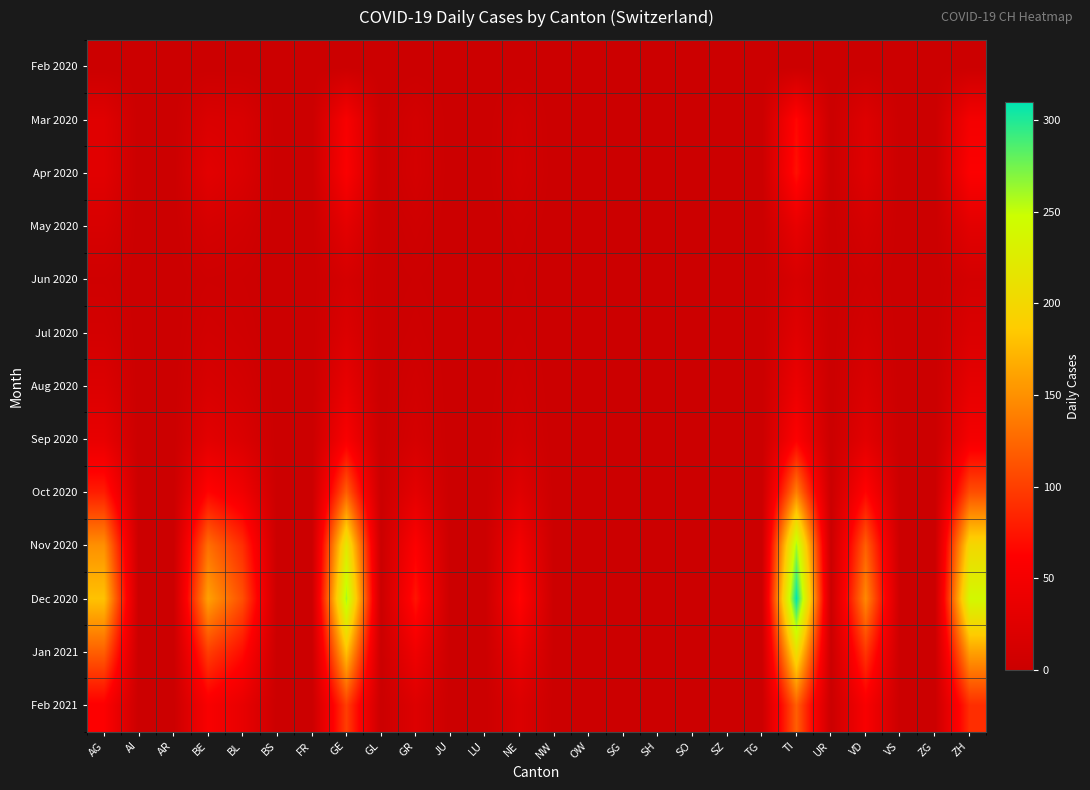

Reading left to right, list all the values displayed in this chart.

Feb 2020: AG=0	AI=0	AR=0	BE=0	BL=0	BS=0	FR=0	GE=0	GL=0	GR=0	JU=0	LU=0	NE=0	NW=0	OW=0	SG=0	SH=0	SO=0	SZ=0	TG=0	TI=0	UR=0	VD=0	VS=0	ZG=0	ZH=0
Mar 2020: AG=25	AI=0	AR=0	BE=18	BL=16	BS=0	FR=0	GE=54	GL=0	GR=10	JU=0	LU=0	NE=8	NW=0	OW=0	SG=0	SH=0	SO=0	SZ=0	TG=0	TI=67	UR=0	VD=23	VS=0	ZG=0	ZH=50
Apr 2020: AG=27	AI=0	AR=0	BE=28	BL=18	BS=0	FR=0	GE=58	GL=0	GR=11	JU=0	LU=0	NE=10	NW=0	OW=0	SG=0	SH=0	SO=0	SZ=0	TG=0	TI=73	UR=0	VD=25	VS=0	ZG=0	ZH=59
May 2020: AG=15	AI=0	AR=0	BE=12	BL=8	BS=0	FR=0	GE=30	GL=0	GR=5	JU=0	LU=0	NE=4	NW=0	OW=0	SG=0	SH=0	SO=0	SZ=0	TG=0	TI=35	UR=0	VD=12	VS=0	ZG=0	ZH=28
Jun 2020: AG=5	AI=0	AR=0	BE=4	BL=3	BS=0	FR=0	GE=12	GL=0	GR=2	JU=0	LU=0	NE=2	NW=0	OW=0	SG=0	SH=0	SO=0	SZ=0	TG=0	TI=15	UR=0	VD=5	VS=0	ZG=0	ZH=10
Jul 2020: AG=10	AI=0	AR=0	BE=8	BL=5	BS=0	FR=0	GE=20	GL=0	GR=4	JU=0	LU=0	NE=3	NW=0	OW=0	SG=0	SH=0	SO=0	SZ=0	TG=0	TI=25	UR=0	VD=10	VS=0	ZG=0	ZH=18
Aug 2020: AG=20	AI=0	AR=0	BE=15	BL=10	BS=0	FR=0	GE=35	GL=0	GR=8	JU=0	LU=0	NE=6	NW=0	OW=0	SG=0	SH=0	SO=0	SZ=0	TG=0	TI=40	UR=0	VD=18	VS=0	ZG=0	ZH=32
Sep 2020: AG=35	AI=0	AR=0	BE=28	BL=18	BS=0	FR=0	GE=55	GL=0	GR=12	JU=0	LU=0	NE=10	NW=0	OW=0	SG=0	SH=0	SO=0	SZ=0	TG=0	TI=60	UR=0	VD=28	VS=0	ZG=0	ZH=50
Oct 2020: AG=80	AI=0	AR=0	BE=65	BL=45	BS=0	FR=0	GE=120	GL=0	GR=30	JU=0	LU=0	NE=25	NW=0	OW=0	SG=0	SH=0	SO=0	SZ=0	TG=0	TI=140	UR=0	VD=65	VS=0	ZG=0	ZH=110
Nov 2020: AG=150	AI=0	AR=0	BE=130	BL=90	BS=0	FR=0	GE=220	GL=0	GR=60	JU=0	LU=0	NE=50	NW=0	OW=0	SG=0	SH=0	SO=0	SZ=0	TG=0	TI=260	UR=0	VD=120	VS=0	ZG=0	ZH=200
Dec 2020: AG=180	AI=0	AR=0	BE=160	BL=110	BS=0	FR=0	GE=260	GL=0	GR=75	JU=0	LU=0	NE=65	NW=0	OW=0	SG=0	SH=0	SO=0	SZ=0	TG=0	TI=310	UR=0	VD=145	VS=0	ZG=0	ZH=240
Jan 2021: AG=120	AI=0	AR=0	BE=100	BL=70	BS=0	FR=0	GE=180	GL=0	GR=45	JU=0	LU=0	NE=40	NW=0	OW=0	SG=0	SH=0	SO=0	SZ=0	TG=0	TI=210	UR=0	VD=95	VS=0	ZG=0	ZH=160
Feb 2021: AG=60	AI=0	AR=0	BE=55	BL=35	BS=0	FR=0	GE=100	GL=0	GR=22	JU=0	LU=0	NE=20	NW=0	OW=0	SG=0	SH=0	SO=0	SZ=0	TG=0	TI=120	UR=0	VD=55	VS=0	ZG=0	ZH=90